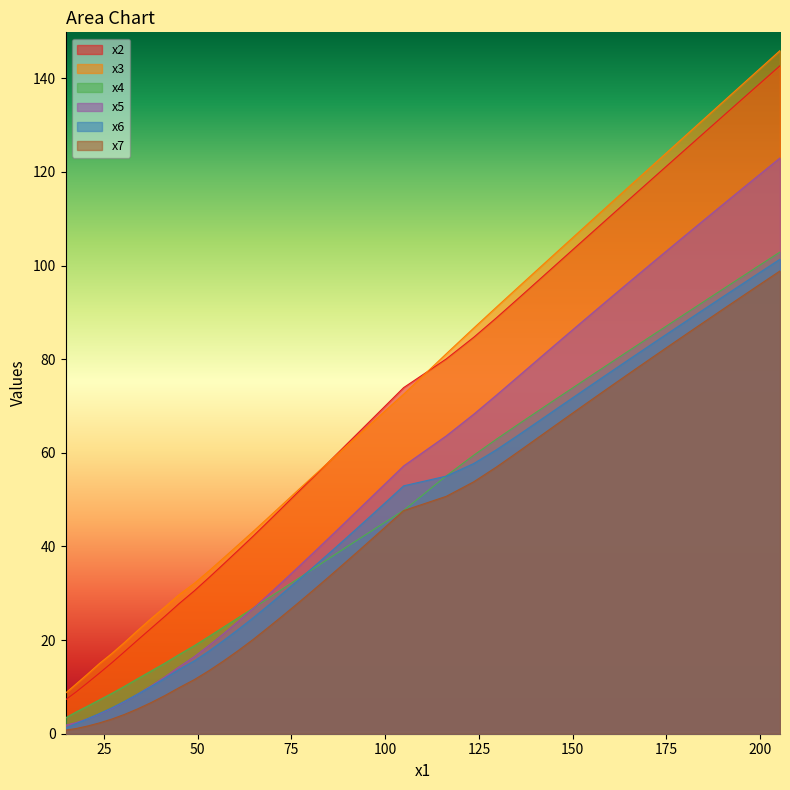

What is the greatest value displayed?

145.9